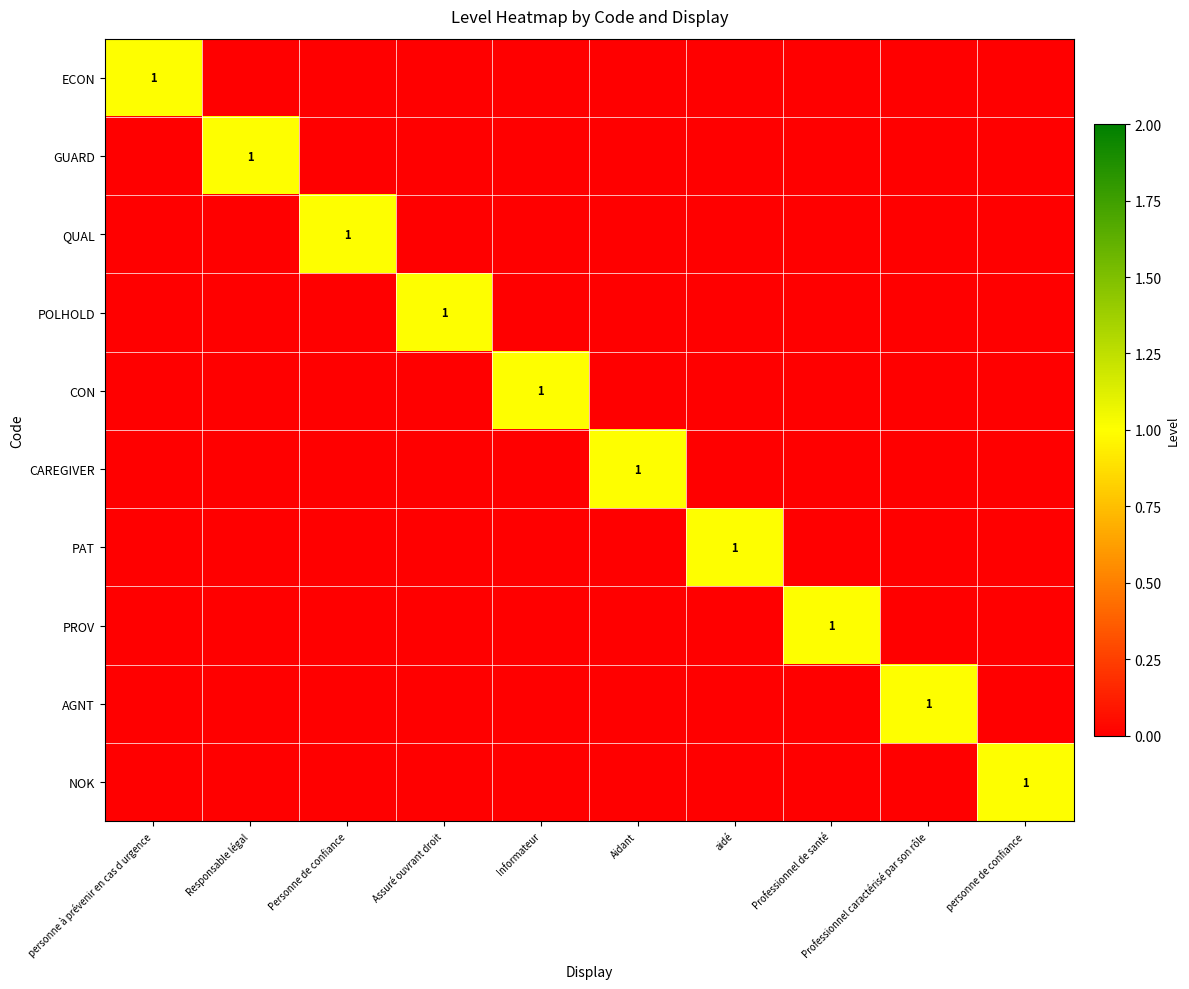

Is it true that POLHOLD equals -1 at Personne de confiance?

False